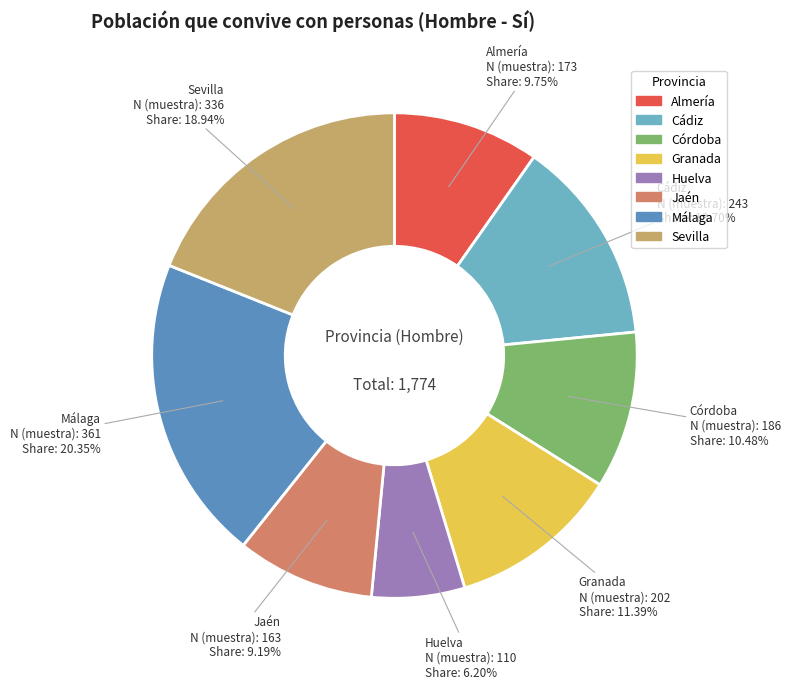

What percentage do Sevilla and Córdoba together represent?

29.4%